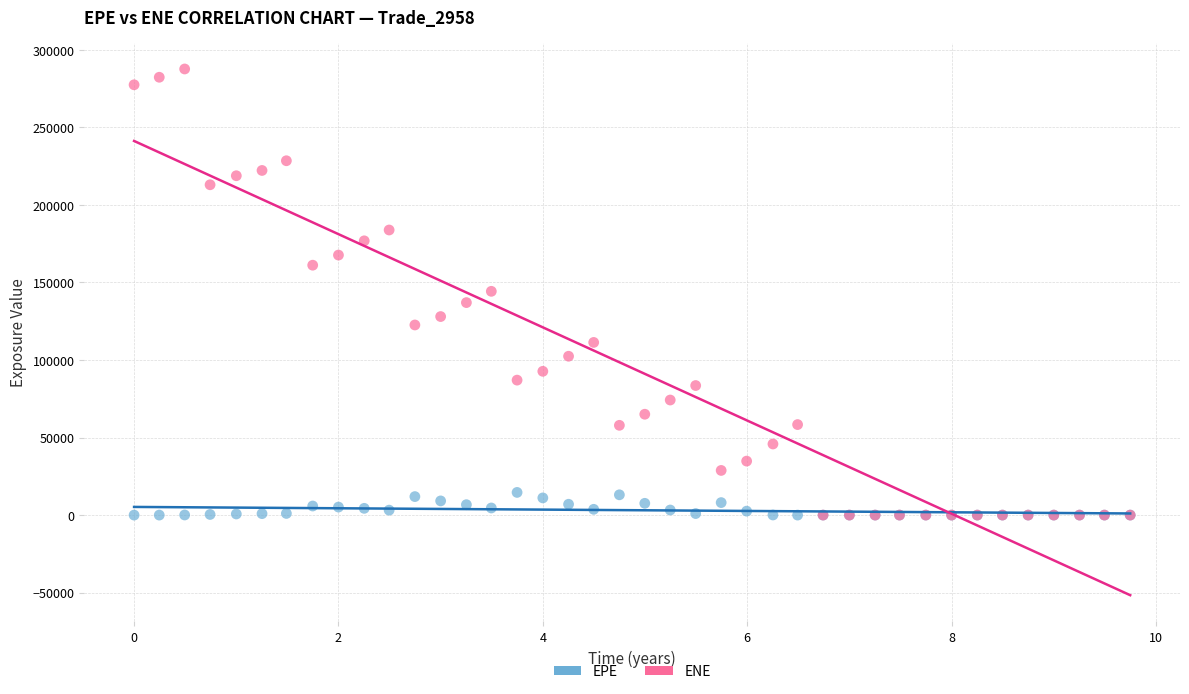

What are all the series names shown in the legend?

EPE, ENE